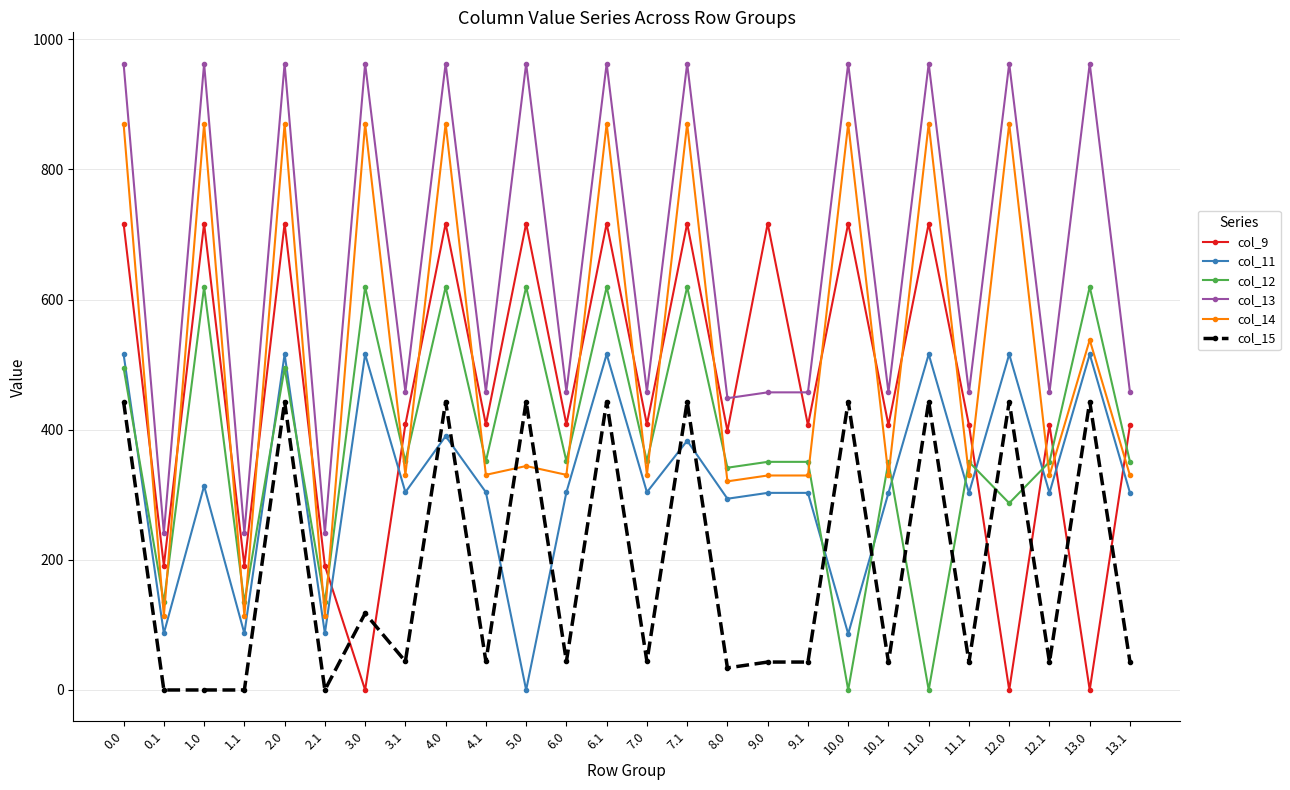

True or false: col_14 and col_11 intersect in this chart.

False